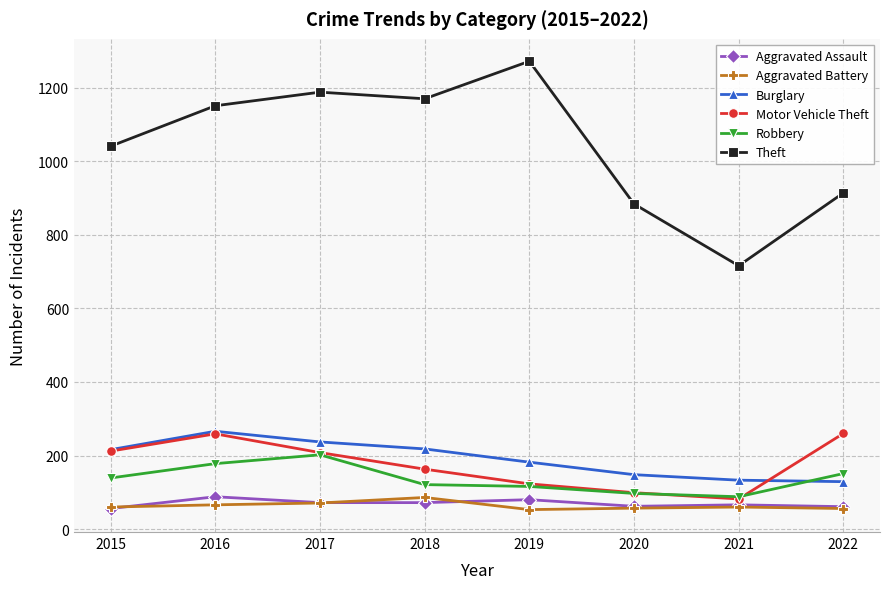

What is the highest value of the Motor Vehicle Theft series?

260